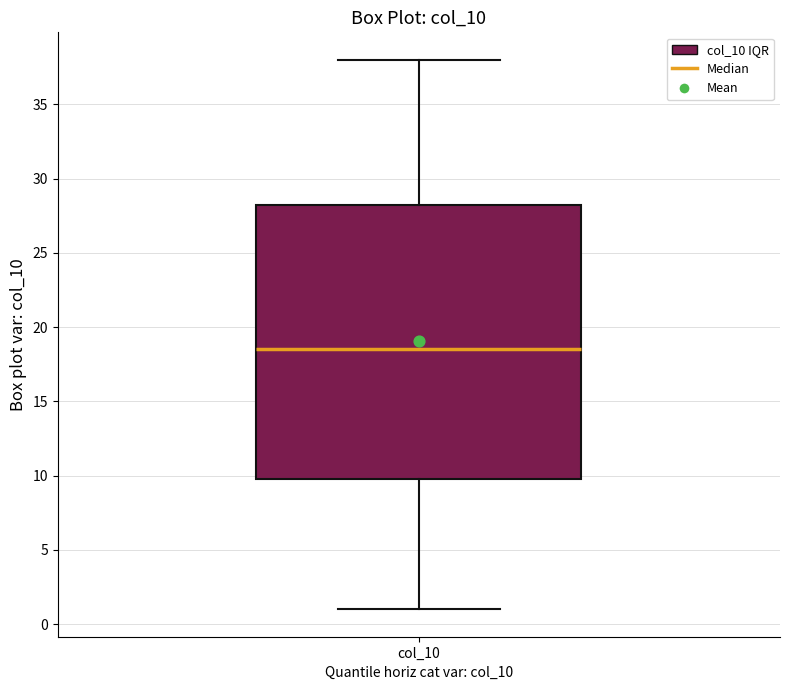

Transcribe this box plot: give where the median line is, the range the box spans, and where the two whiskers end, as read against the y-axis. The values are not printed on the chart, so give them approximately, as read against the axis.

median 18.5, box 10.0 to 28.5, whiskers 1.0 to 38.0